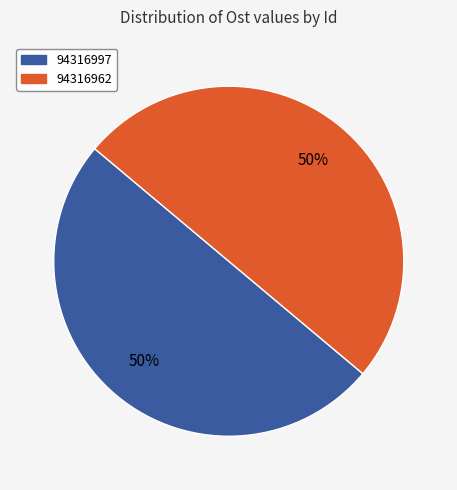

To the nearest percent, what portion does 94316962 represent?

50%